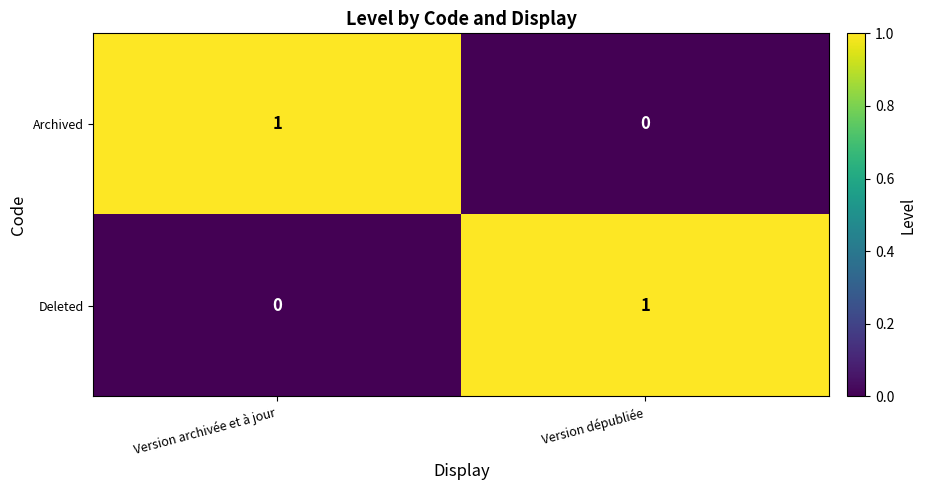

Where is Deleted nearest to the value 0?

Version archivée et à jour